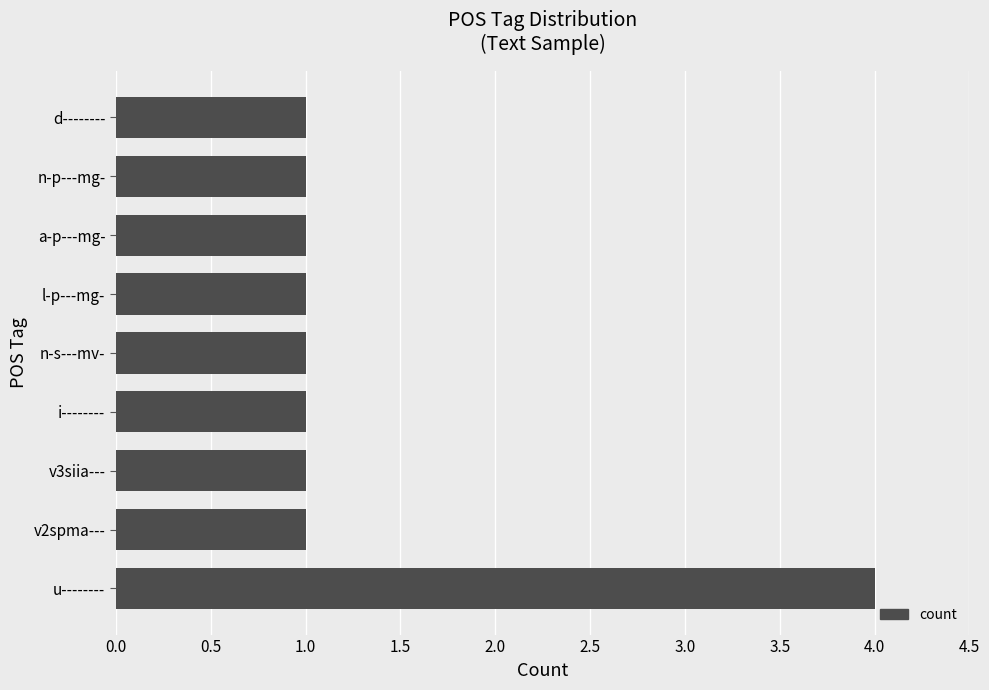

What is the difference between the maximum and minimum values?

3